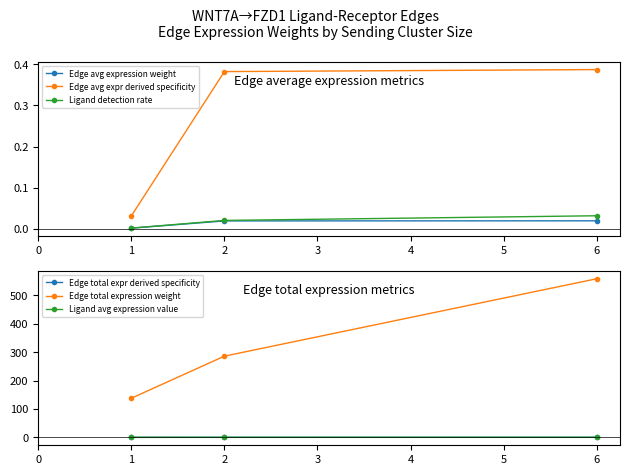

At which label does Ligand detection rate reach its peak?

6